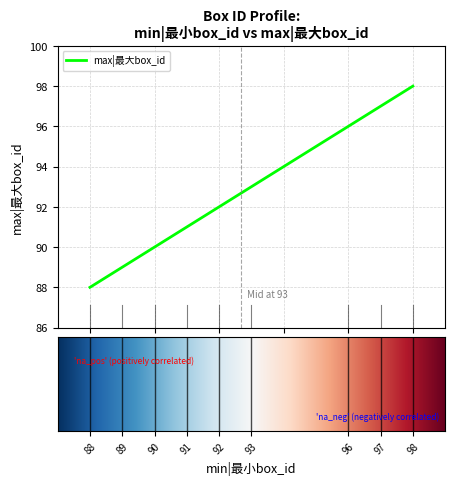

What is the minimum value shown in the chart?

88